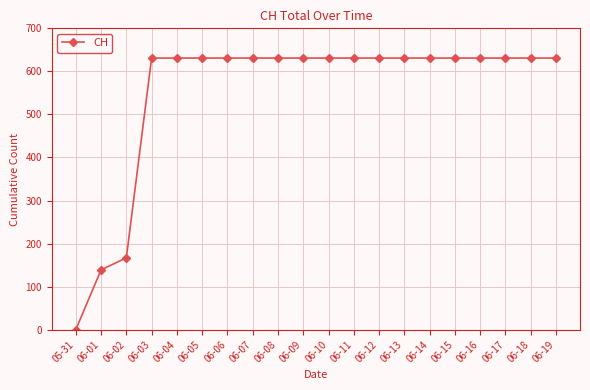

Does the chart display data point markers on the line(s)?

Yes